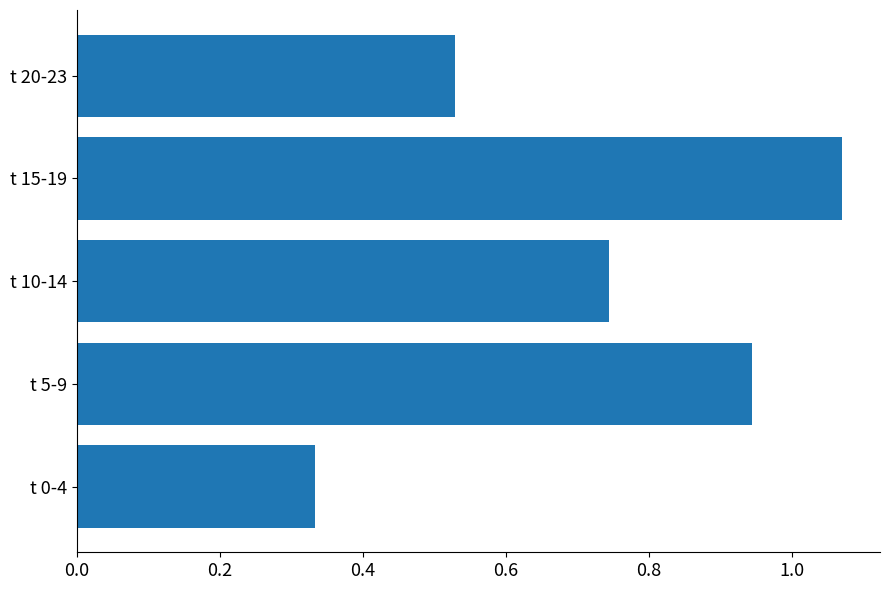

Where is the data nearest to the value 0?

t 0-4